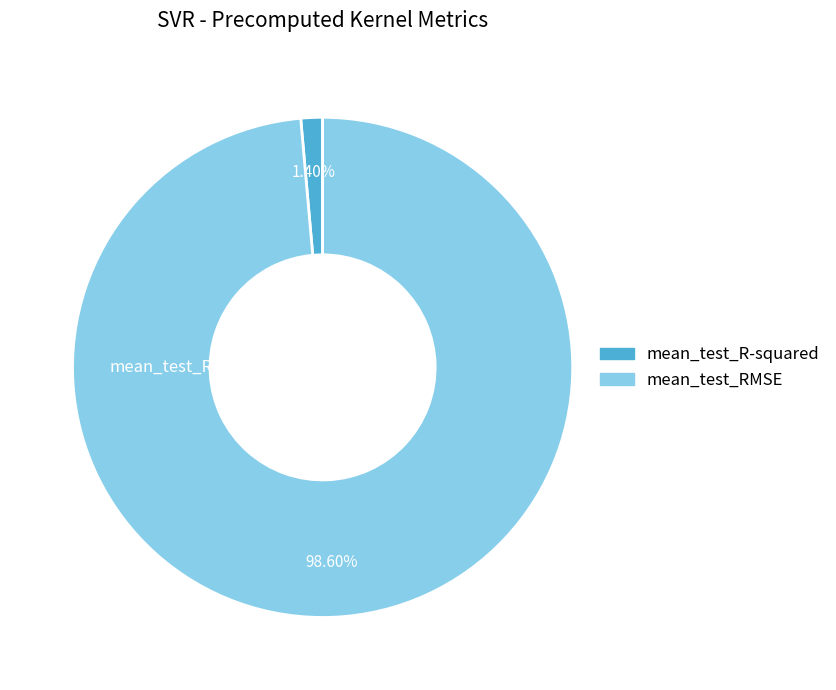

Rank the categories by value from lowest to highest.

mean_test_R-squared, mean_test_RMSE